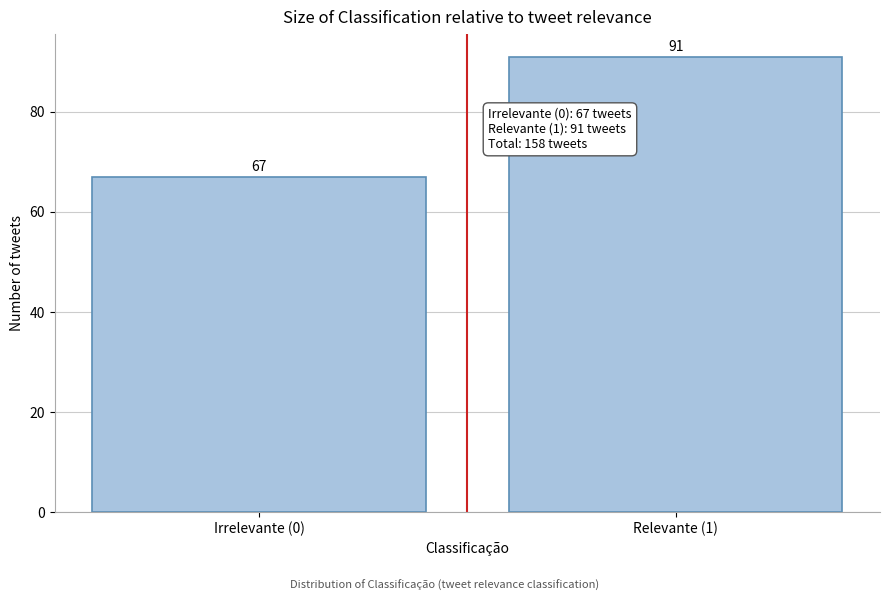

Reading left to right, extract all data points from this chart.

67	91